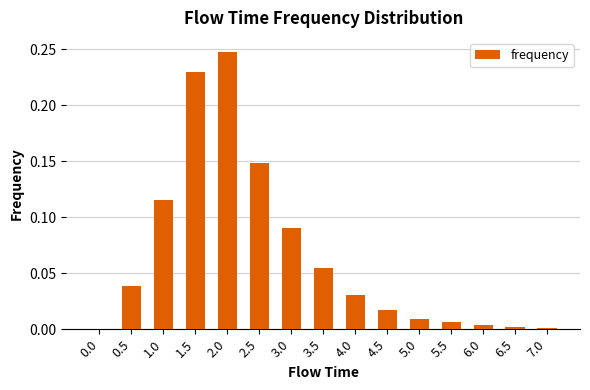

What is the sum of all values?

1.0